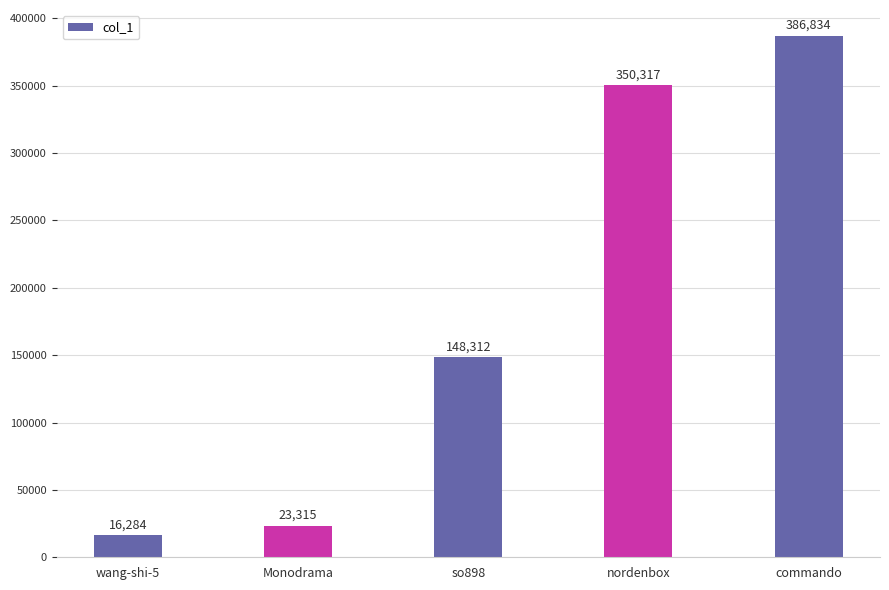

What is the label of the 4th bar from the right?

Monodrama